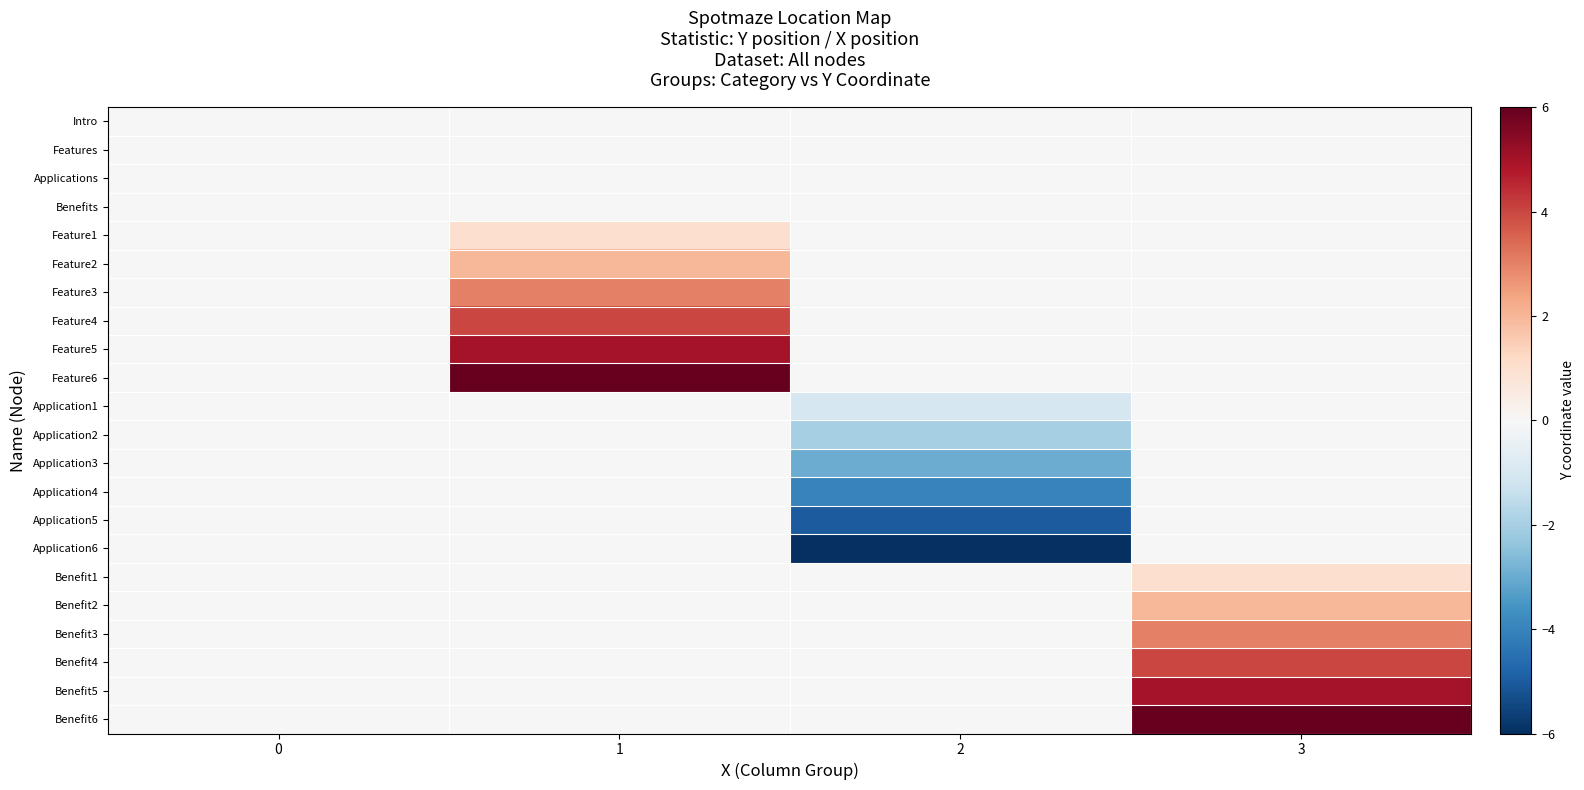

What is the smallest value displayed?

-6